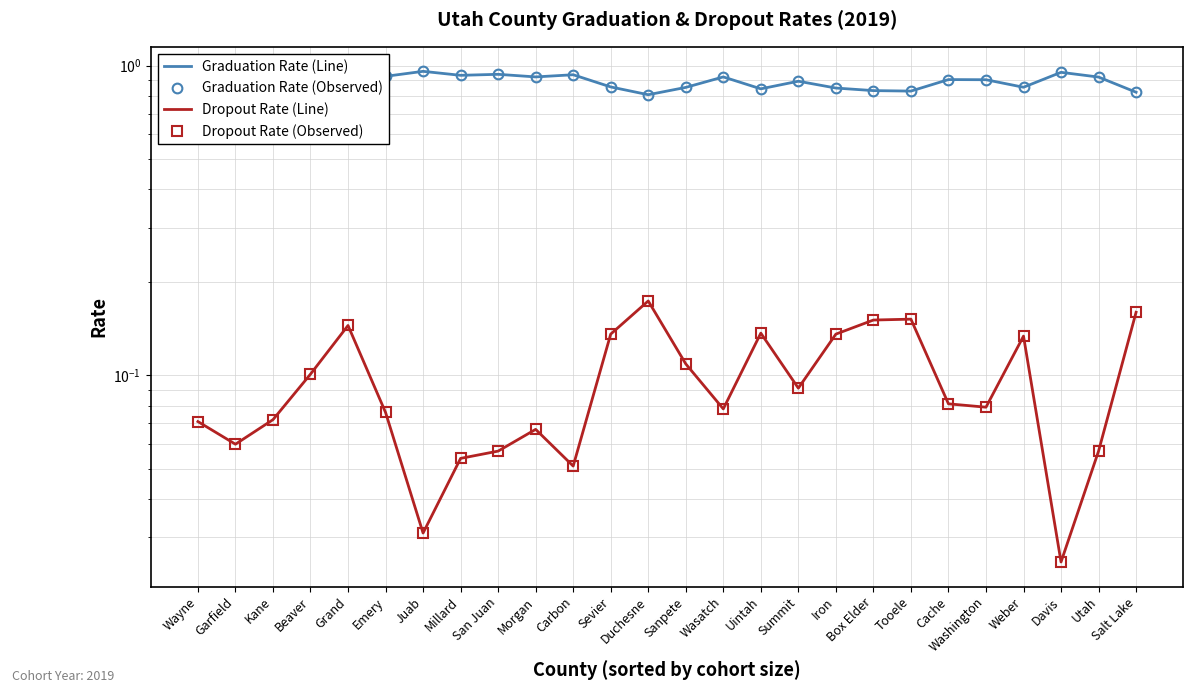

What is the difference between the Graduation Rate (Line) values at Juab and Grand?

0.1